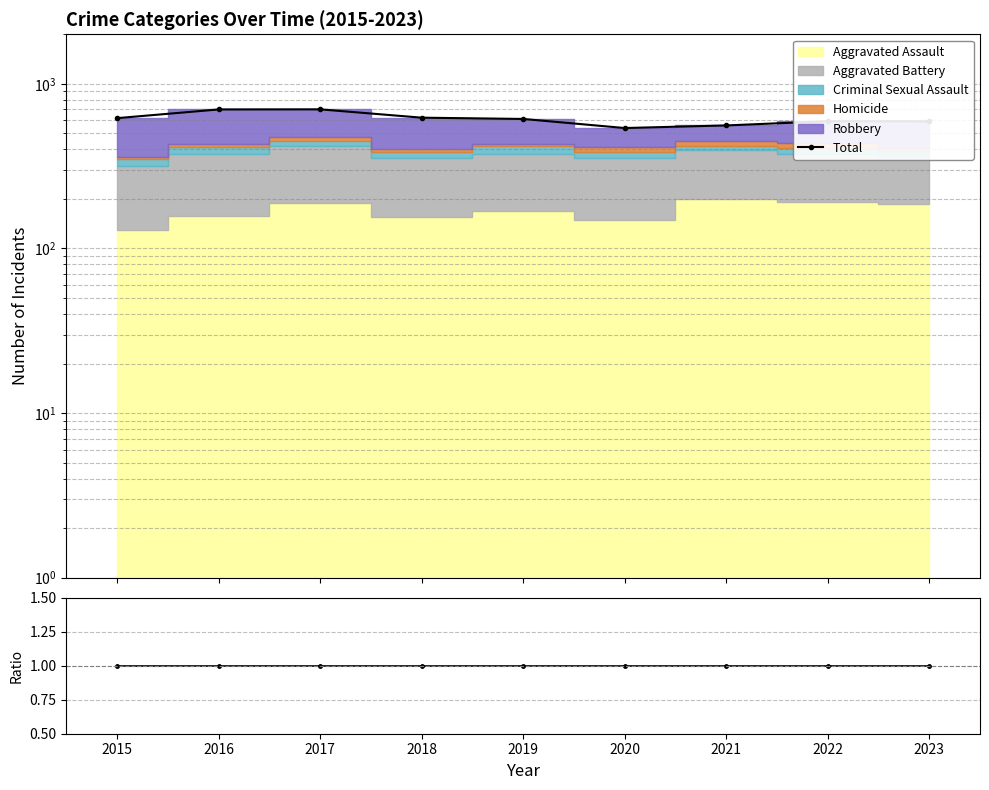

The Total/Total series shows 1 at 2018. True or false?

True